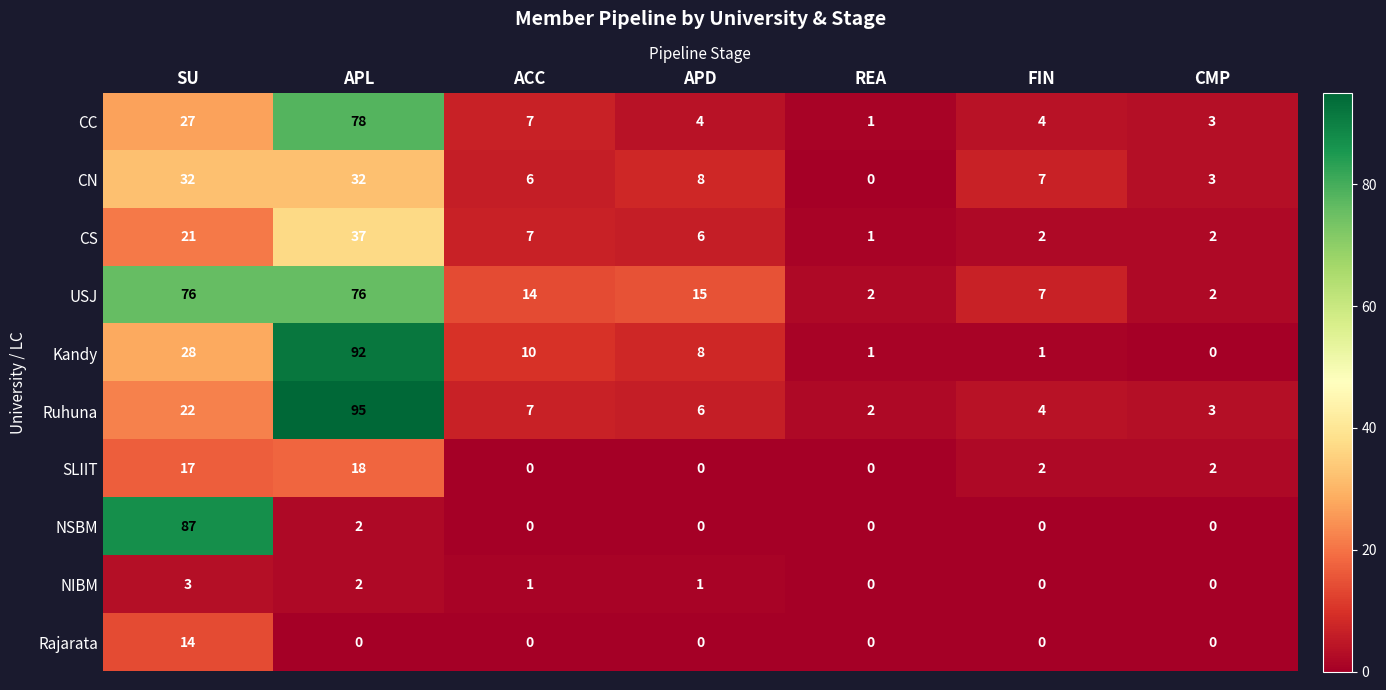

At which label is NSBM closest to 43?

APL